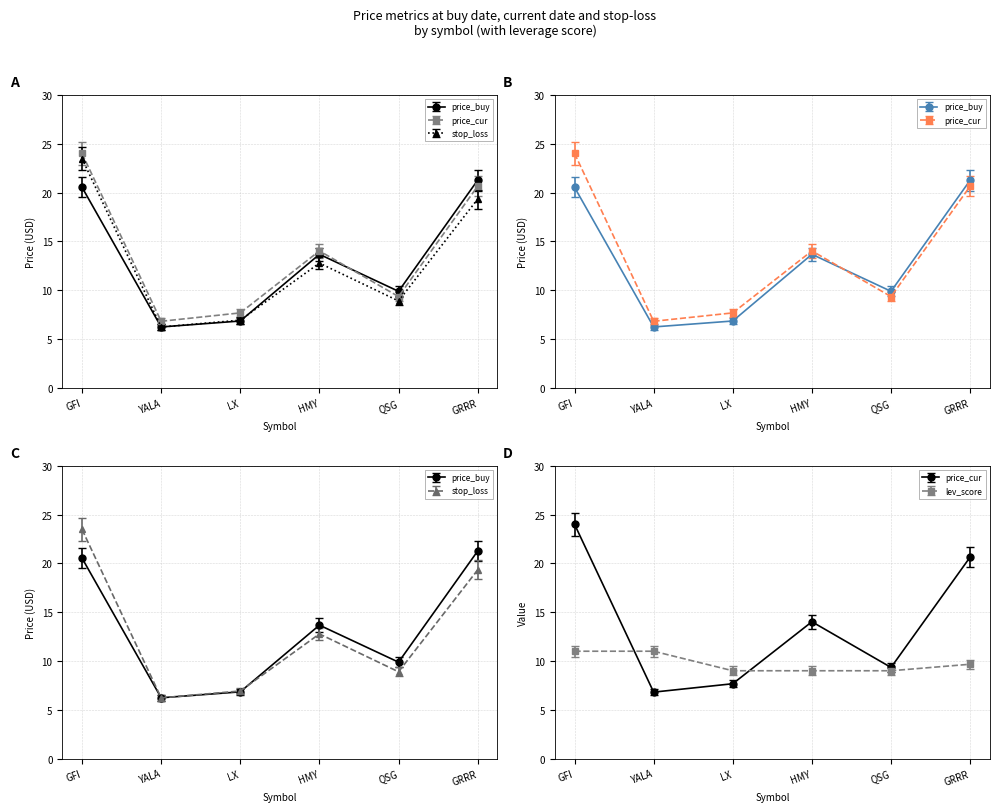

What is the sum of the price_cur values at YALA and GFI?

29.3